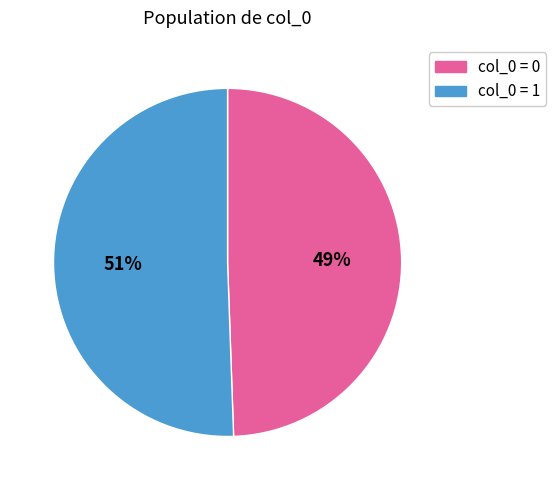

How many segments does this pie chart have?

2